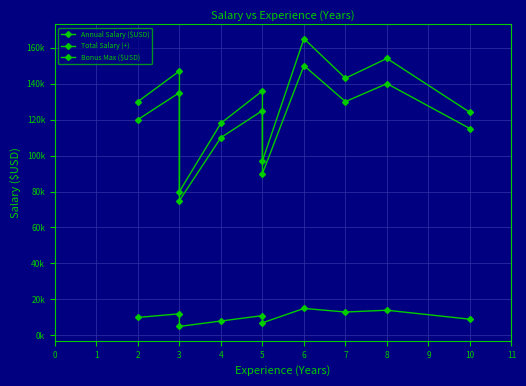

Which has a higher value, 3 or 6?

6